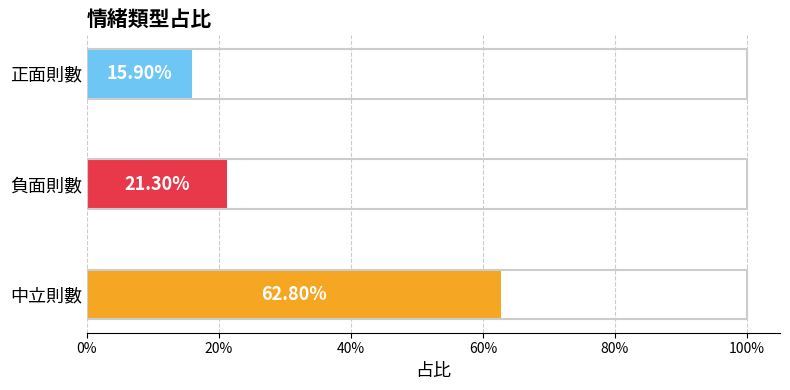

Does the chart contain any negative values?

No